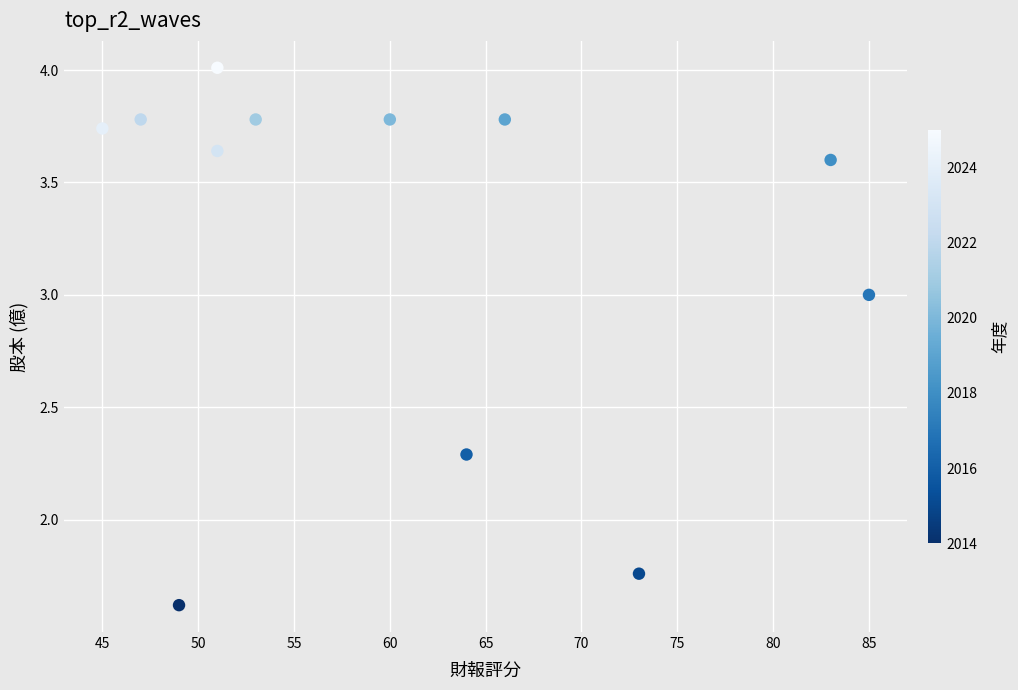

What is the average Y value?

3.2